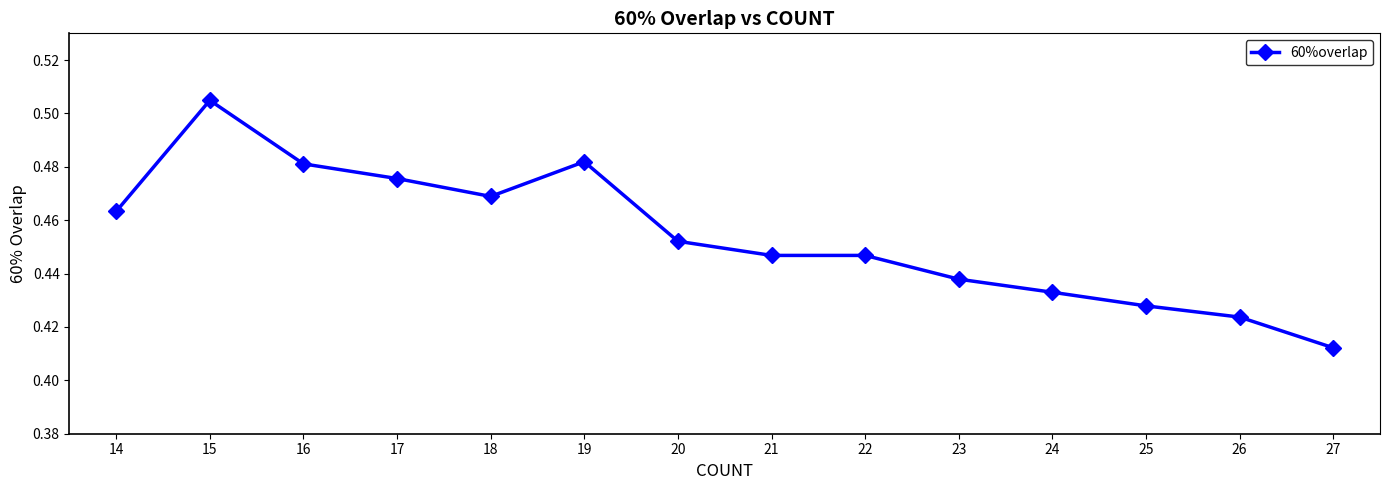

Does the chart display data point markers on the line(s)?

Yes